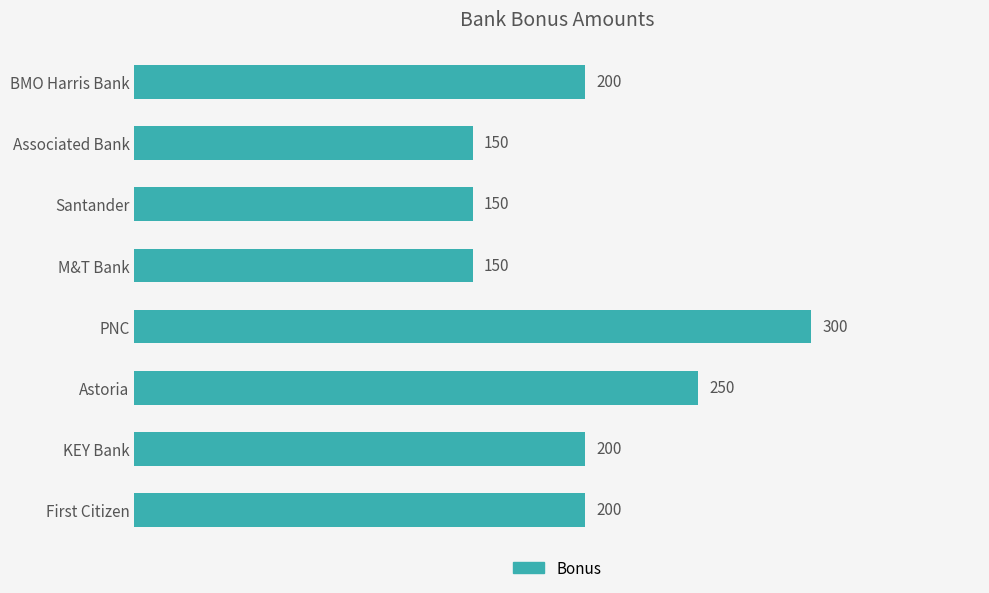

What is the maximum value shown in the chart?

300